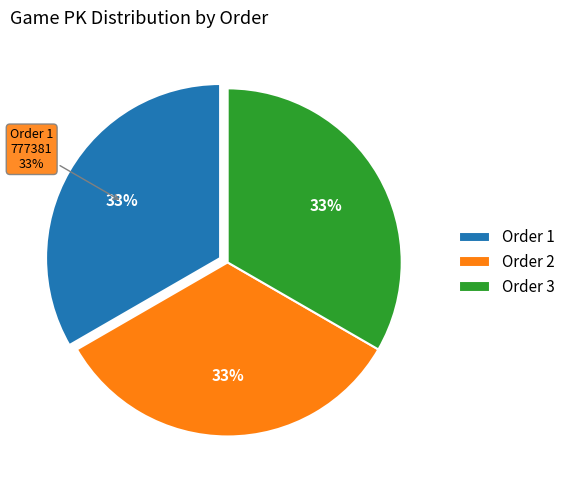

What is the change in value from 2 to 3?

+17